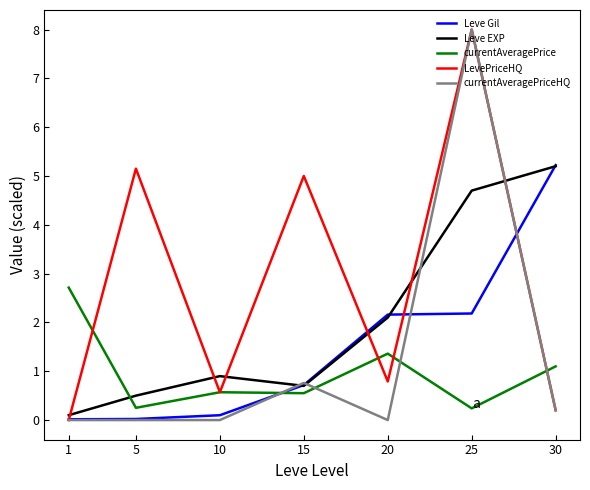

Which series changed the most between 15 and 30?

LevePriceHQ